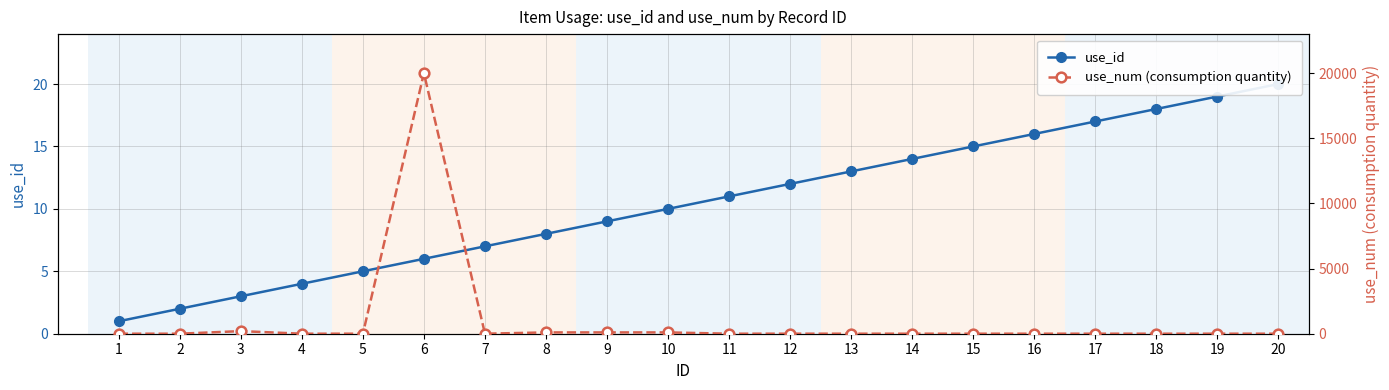

List the labels in order of use_id value, smallest first.

1, 2, 3, 4, 5, 6, 7, 8, 9, 10, 11, 12, 13, 14, 15, 16, 17, 18, 19, 20